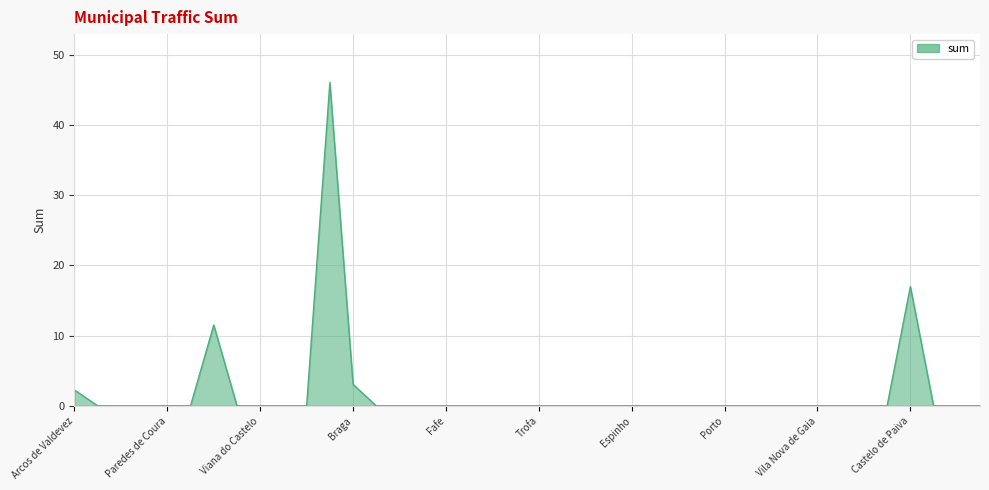

What is the maximum value shown in the chart?

46.1